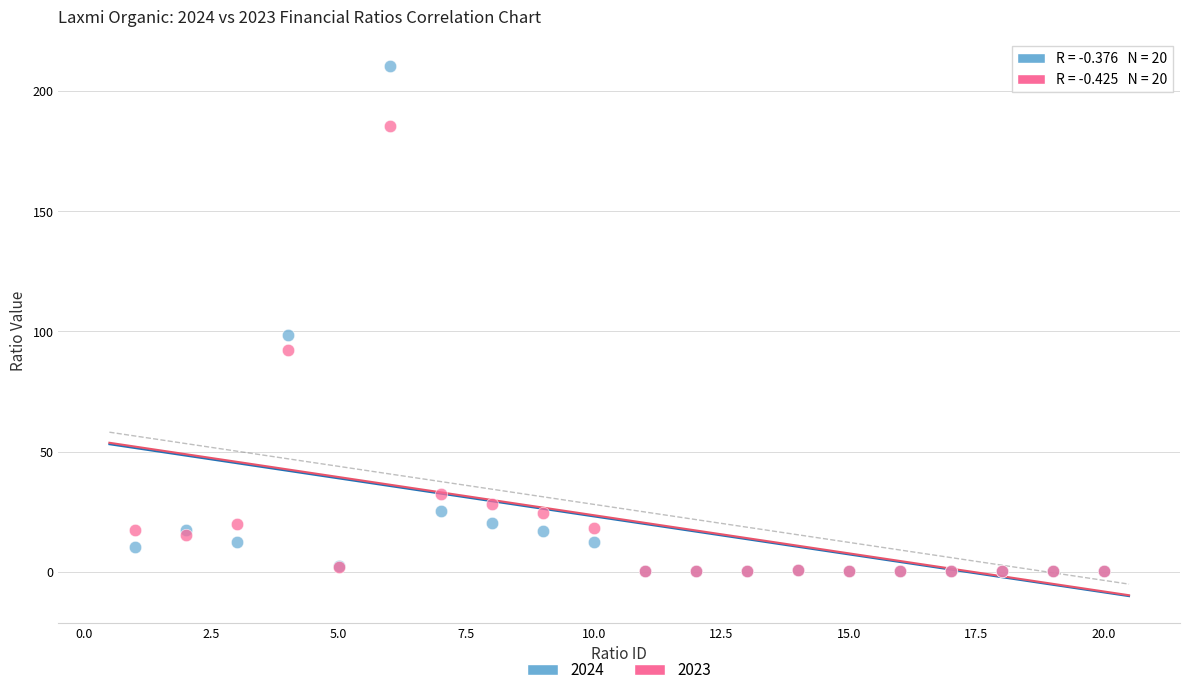

Which series has the widest spread of Y values?

2024